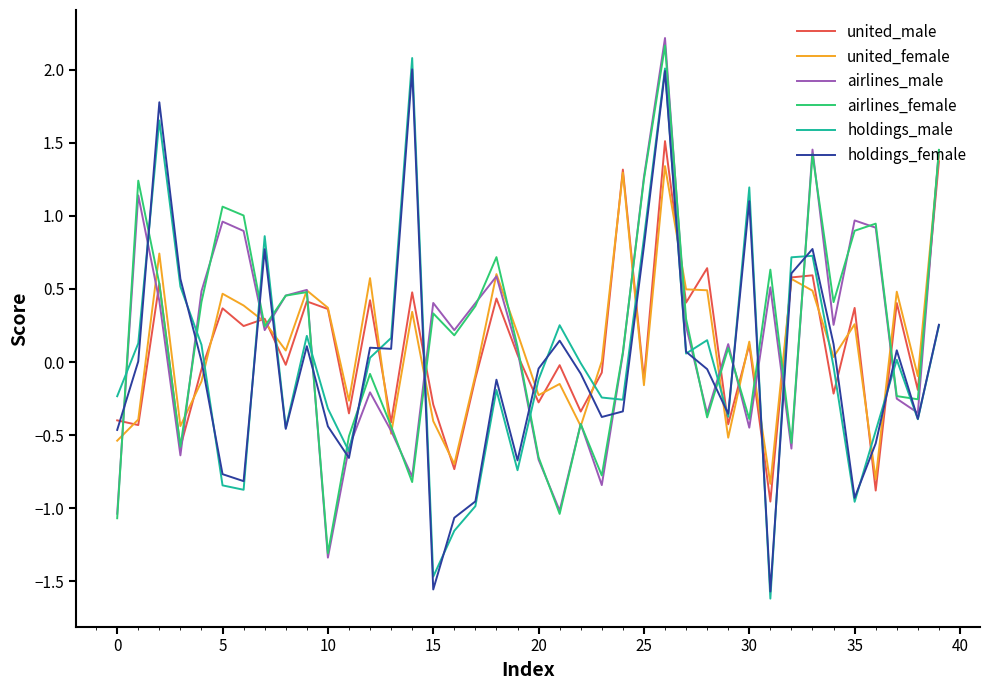

What is the greatest value displayed?

2.2